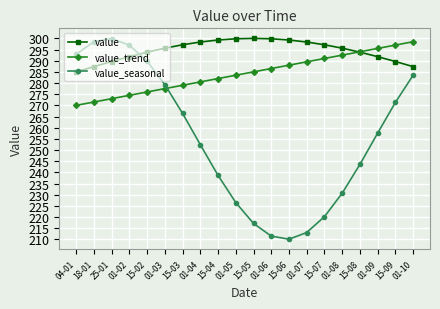

How many values in the value_seasonal series are below 257?

10